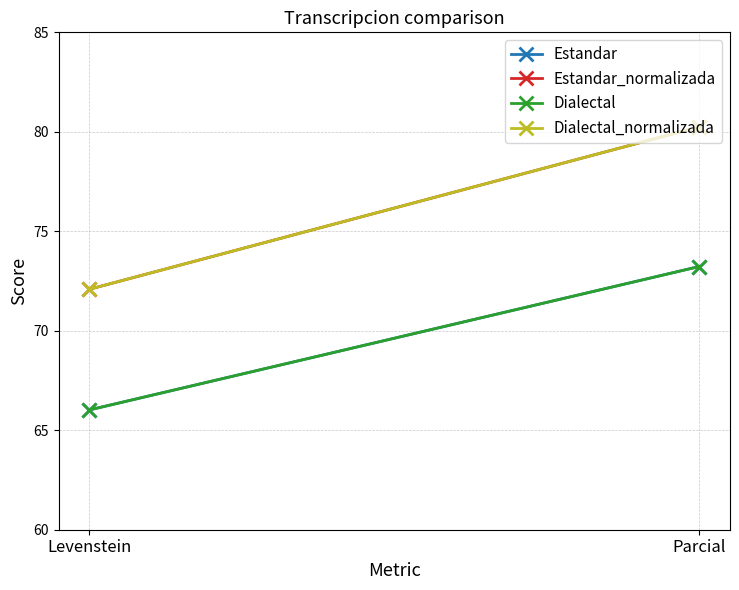

Which series has the largest total across all categories?

Estandar_normalizada